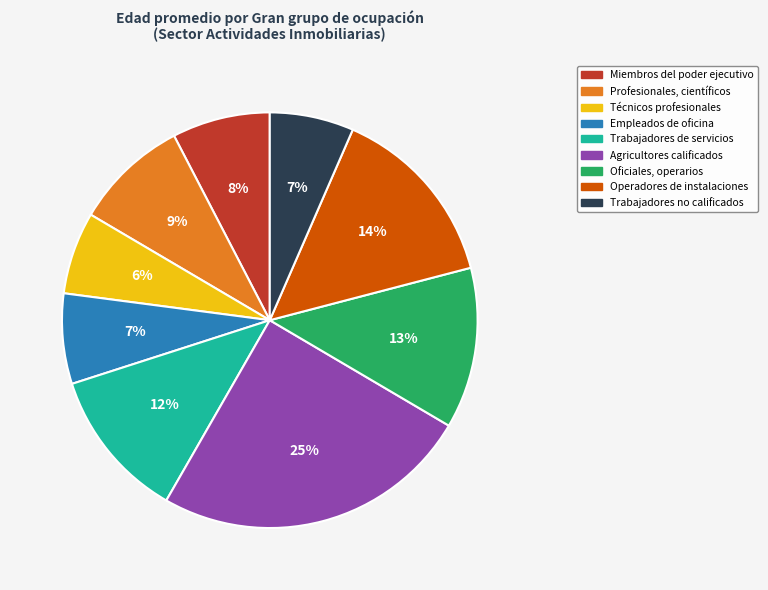

What is the largest slice in the pie chart?

Agricultores calificados